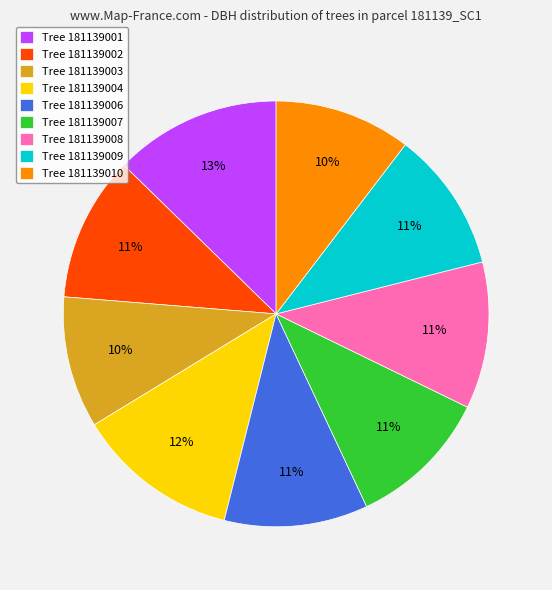

Does Tree 181139010 represent more than half of the total?

No